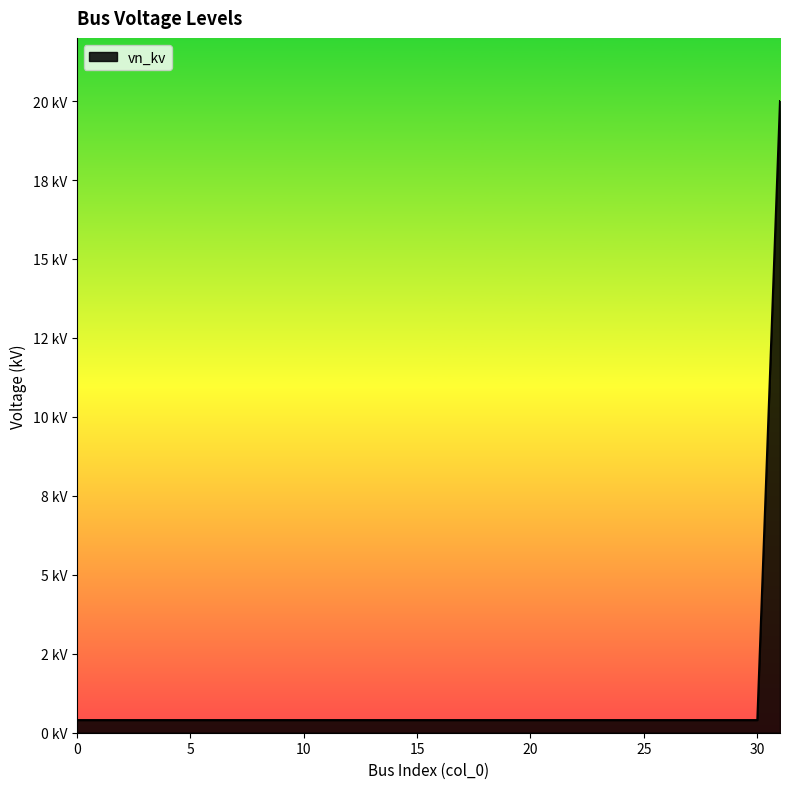

Does the chart display data point markers on the line(s)?

No